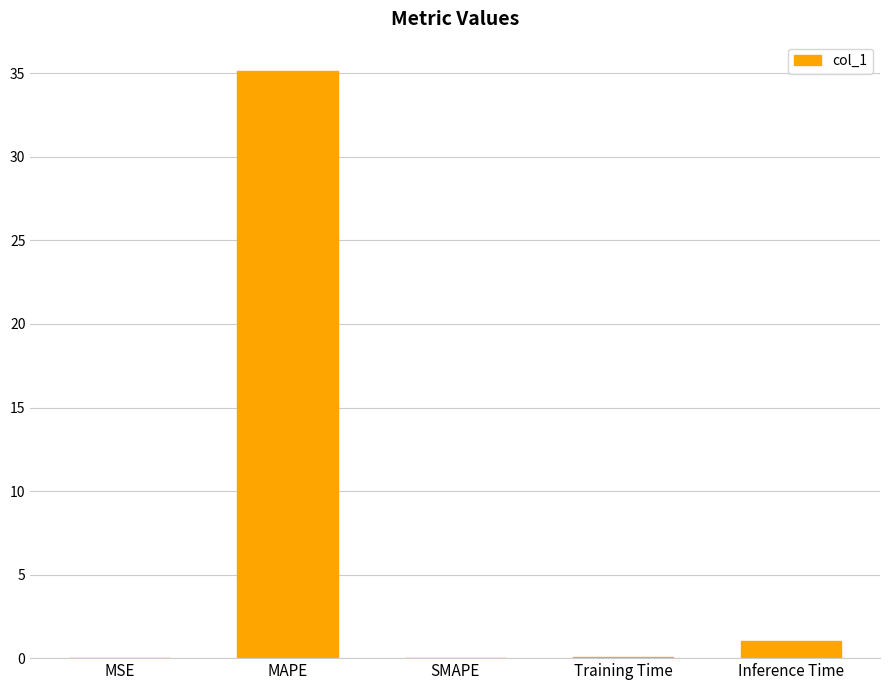

What is the difference between the values at Training Time and SMAPE?

0.1